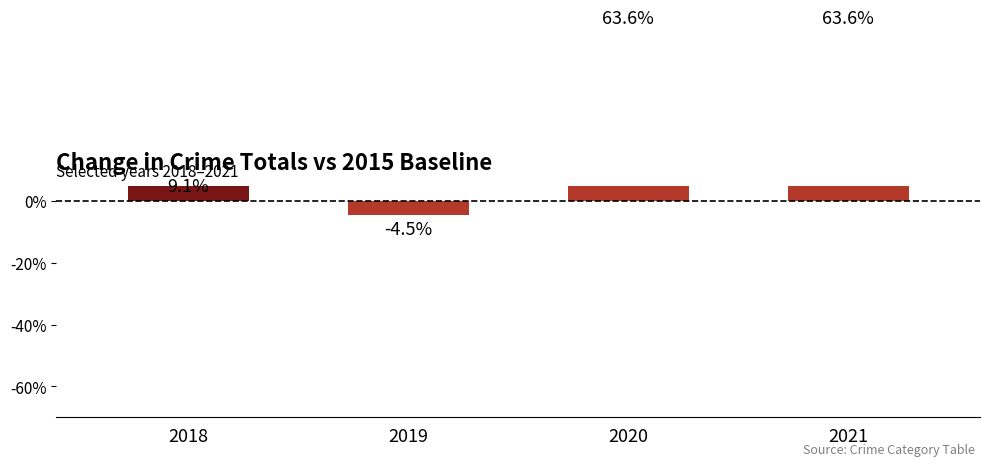

At which category does the chart reach its minimum across all series?

2019